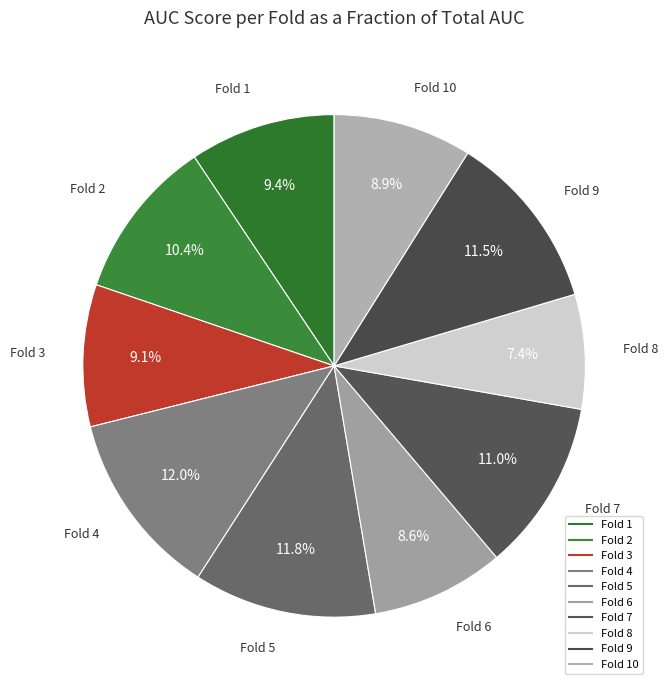

How many slices are in this pie chart?

10